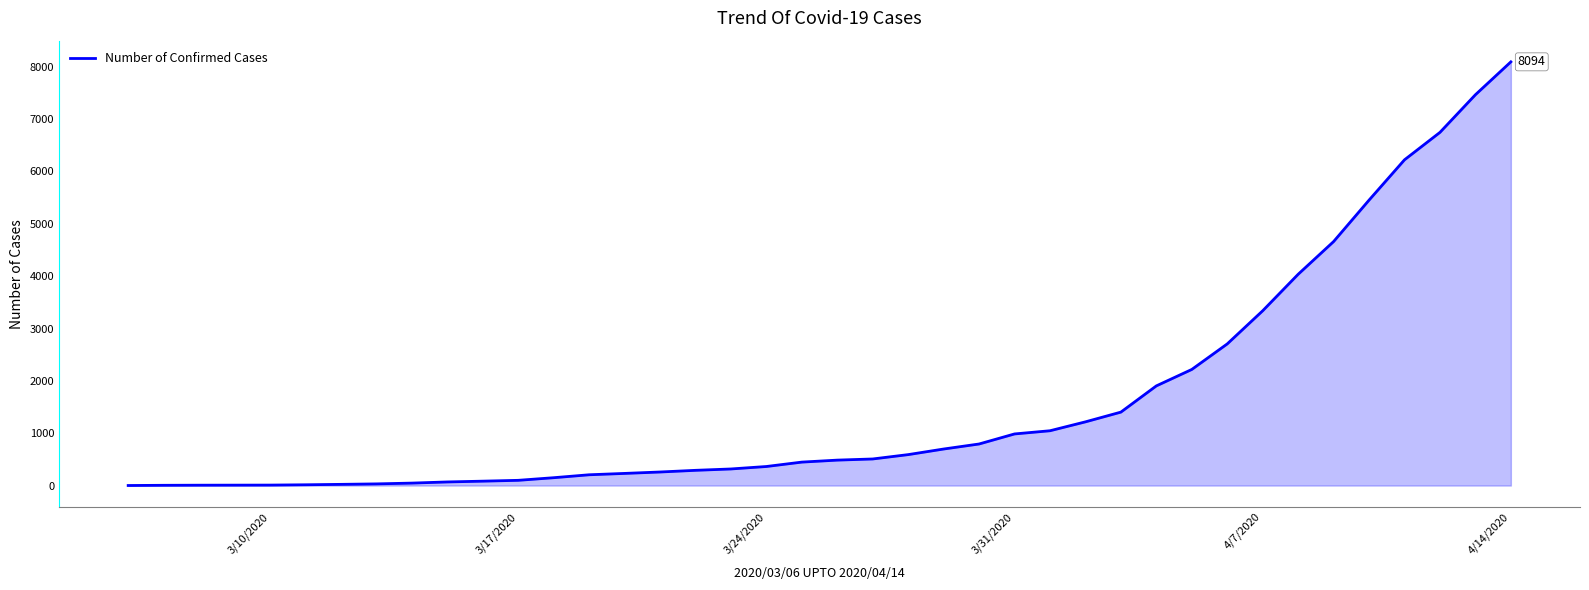

What is the greatest value displayed?

8094